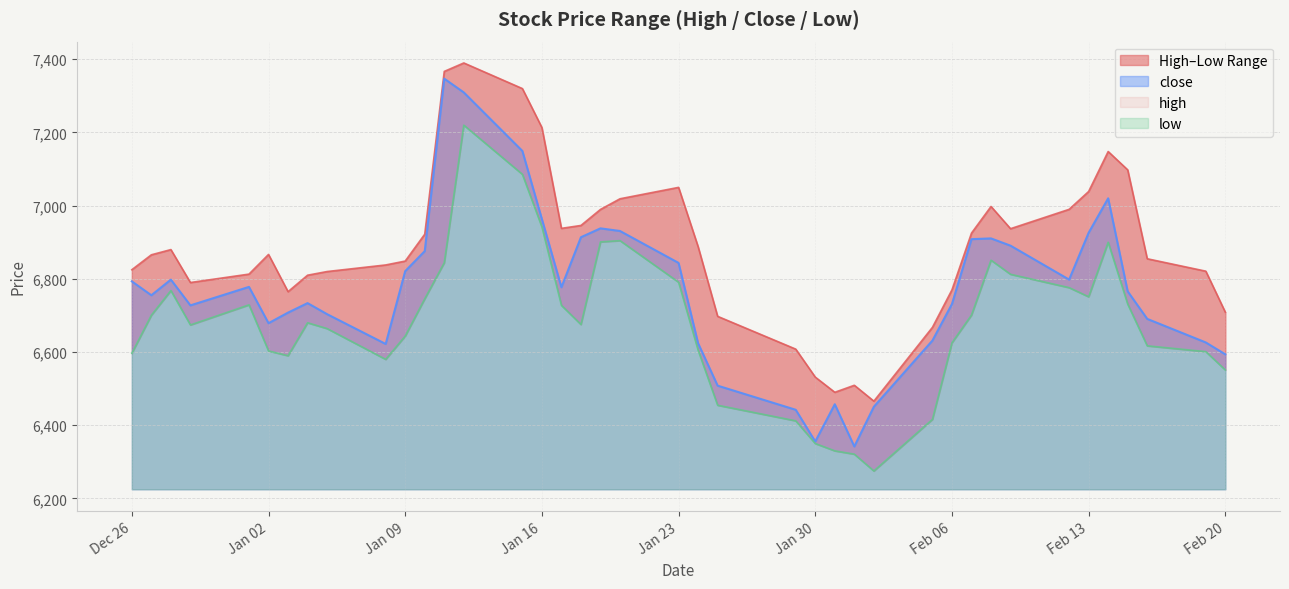

What is the lowest value of the close series?

6341.9